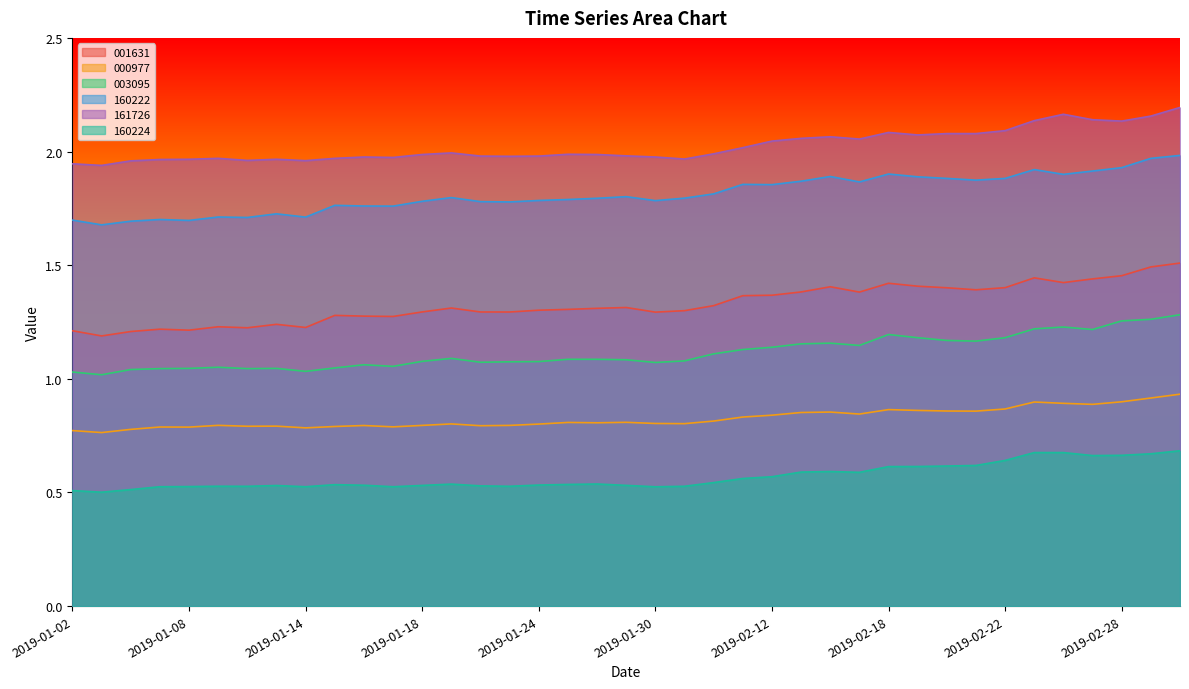

What are all the series names shown in the legend?

001631, 000977, 003095, 160222, 161726, 160224